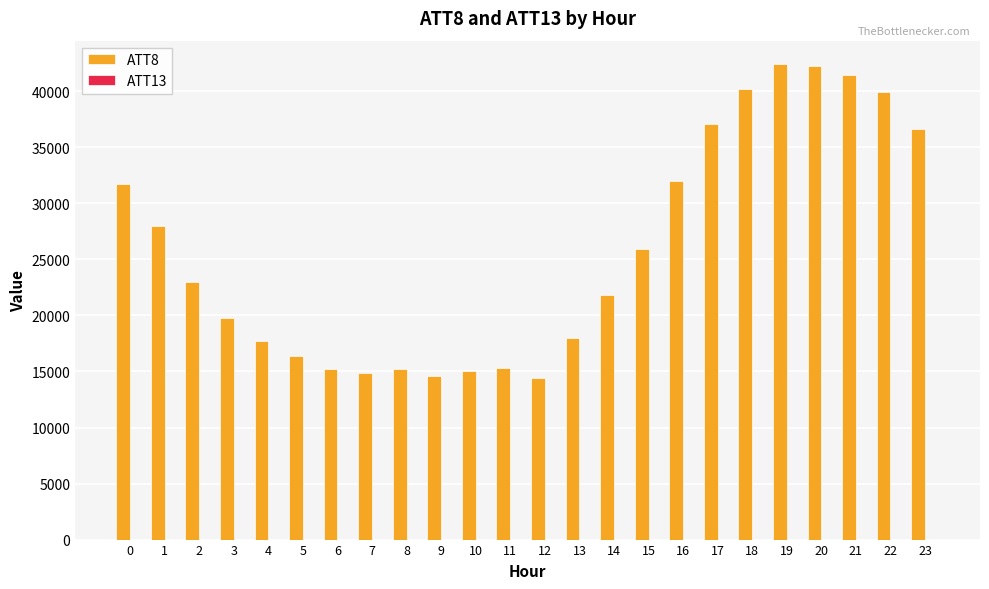

Which series has the largest total across all categories?

ATT8